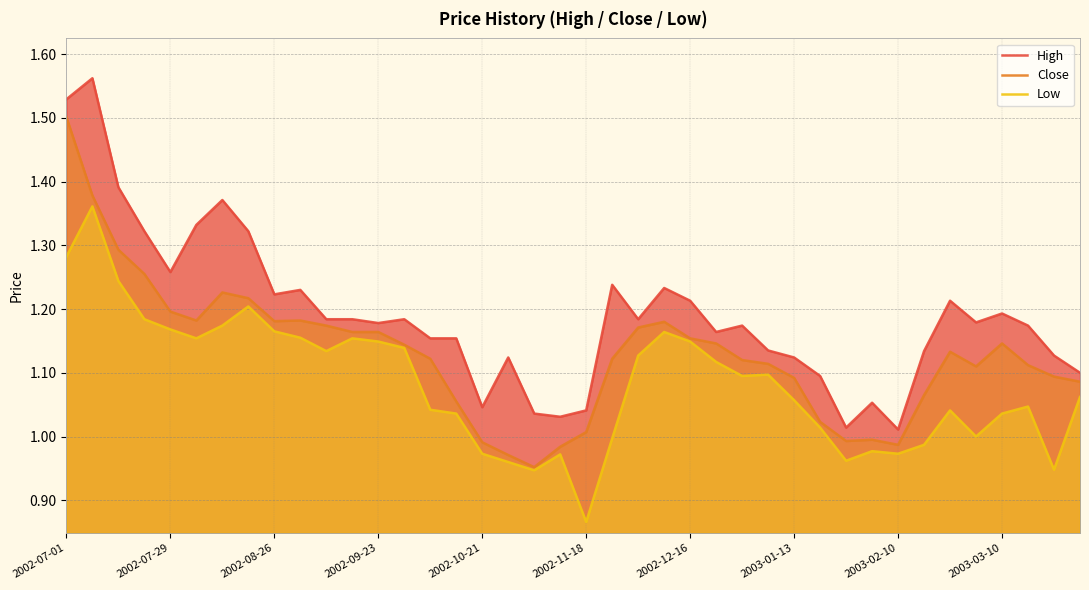

True or false: High has a value of 1.5 at 27.

False